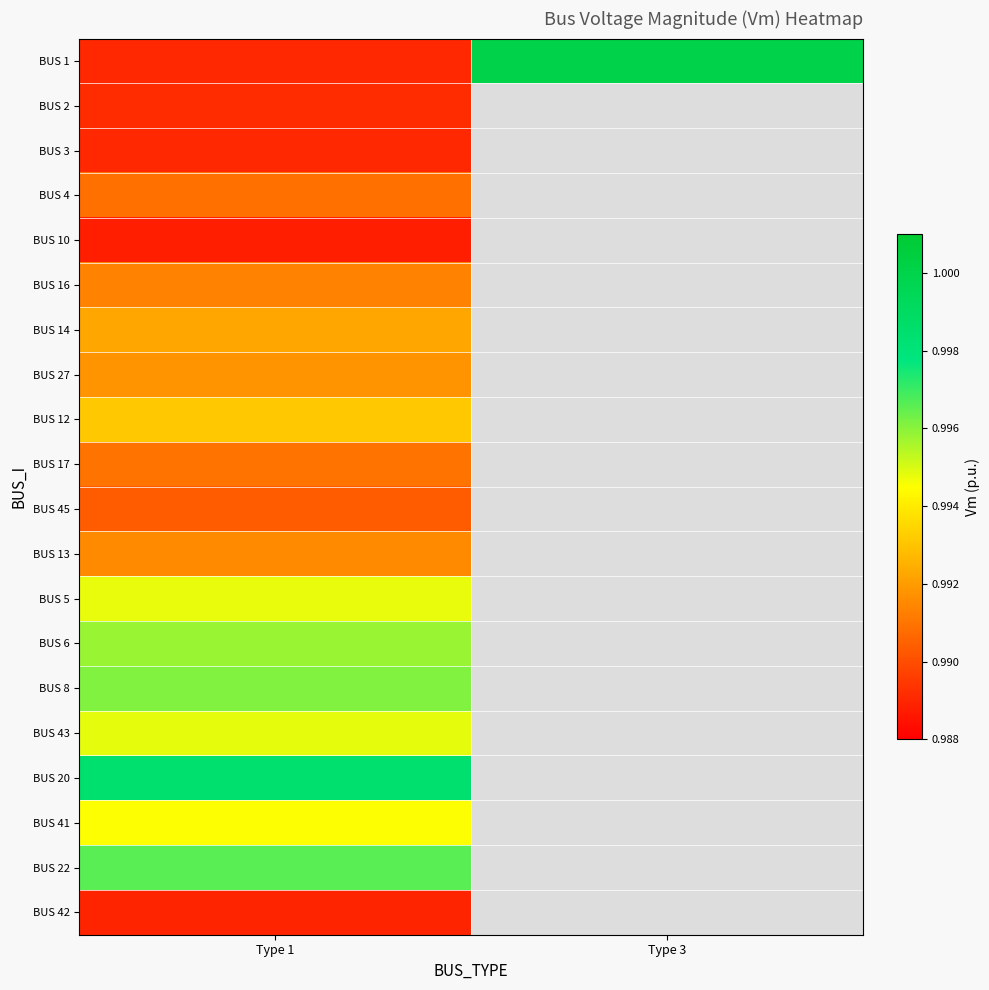

Which category has the highest value in the BUS 17 series?

Type 1